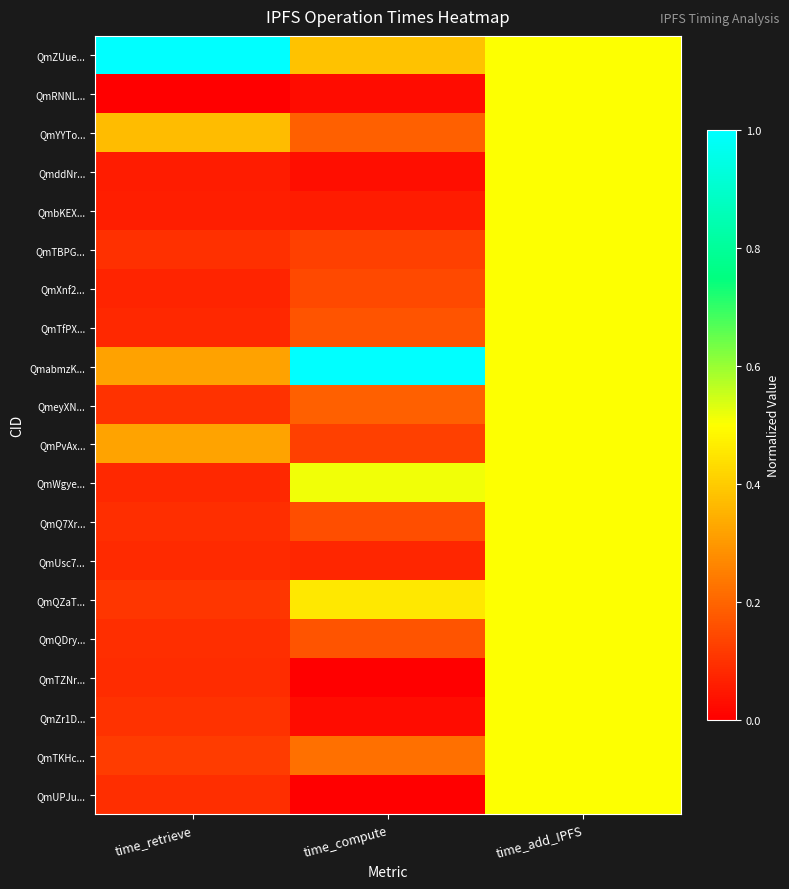

How many categories are shown in the chart?

3